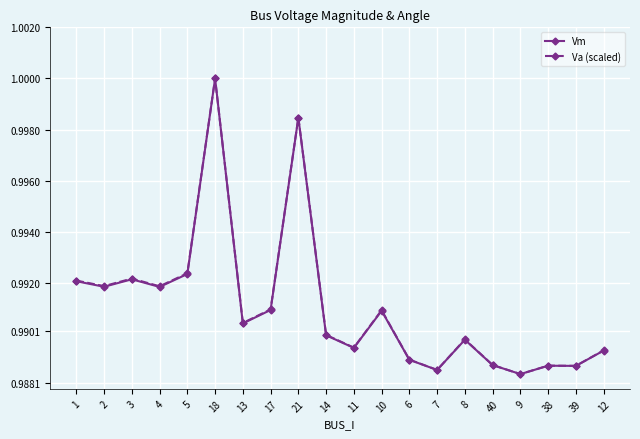

Between 5 and 38, which series saw the biggest shift?

Va (scaled)